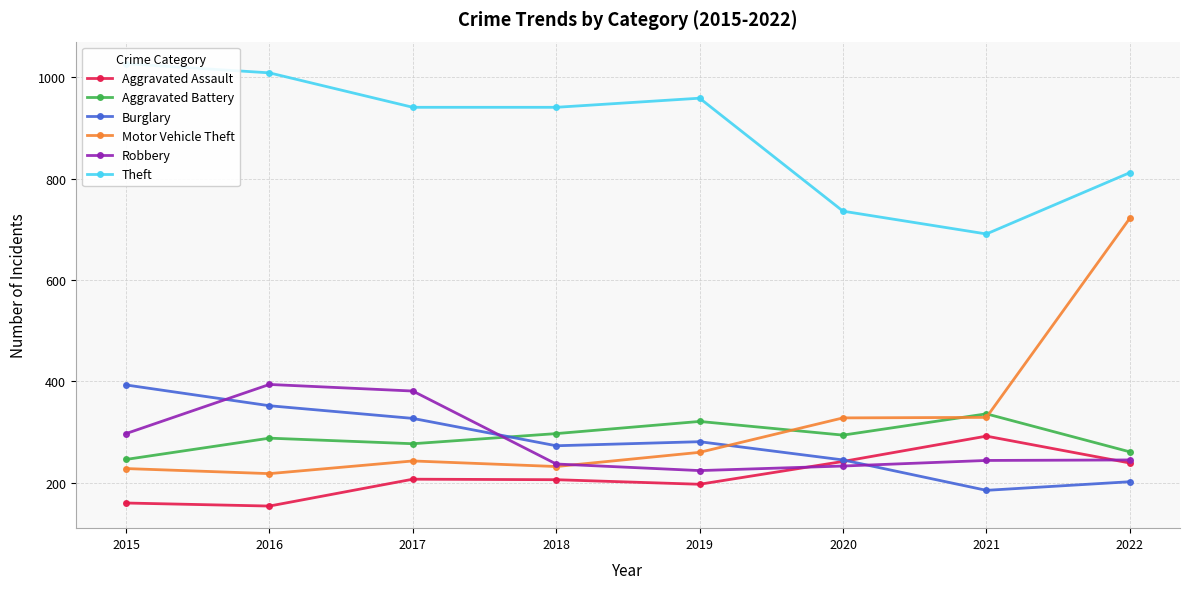

At which category does Aggravated Assault reach its first local valley?

2016